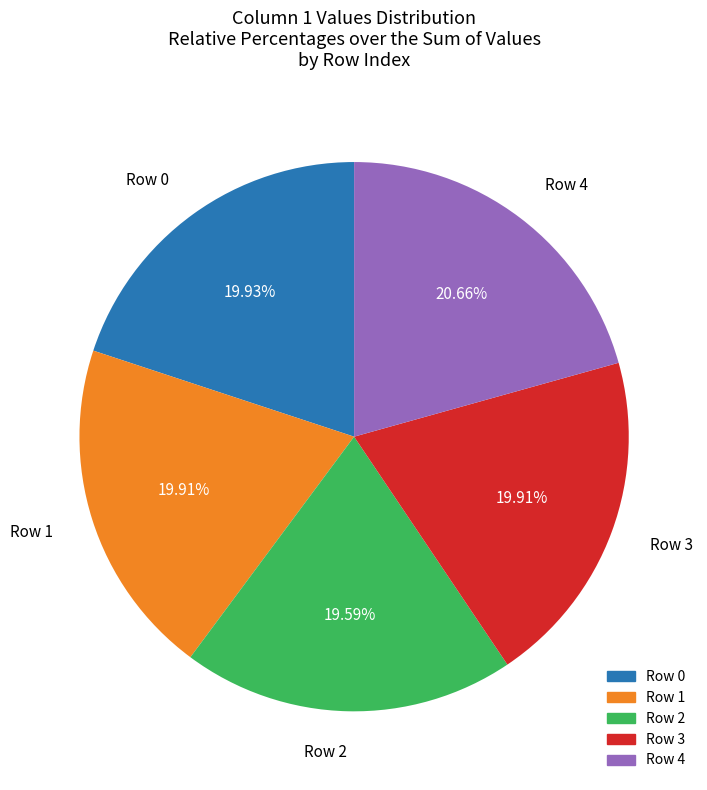

Do Row 1 and Row 2 together represent more than half of the pie?

No